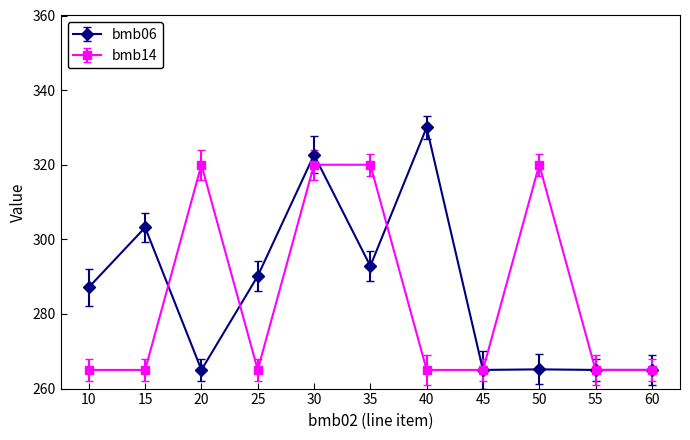

Does the chart have visible grid lines?

No